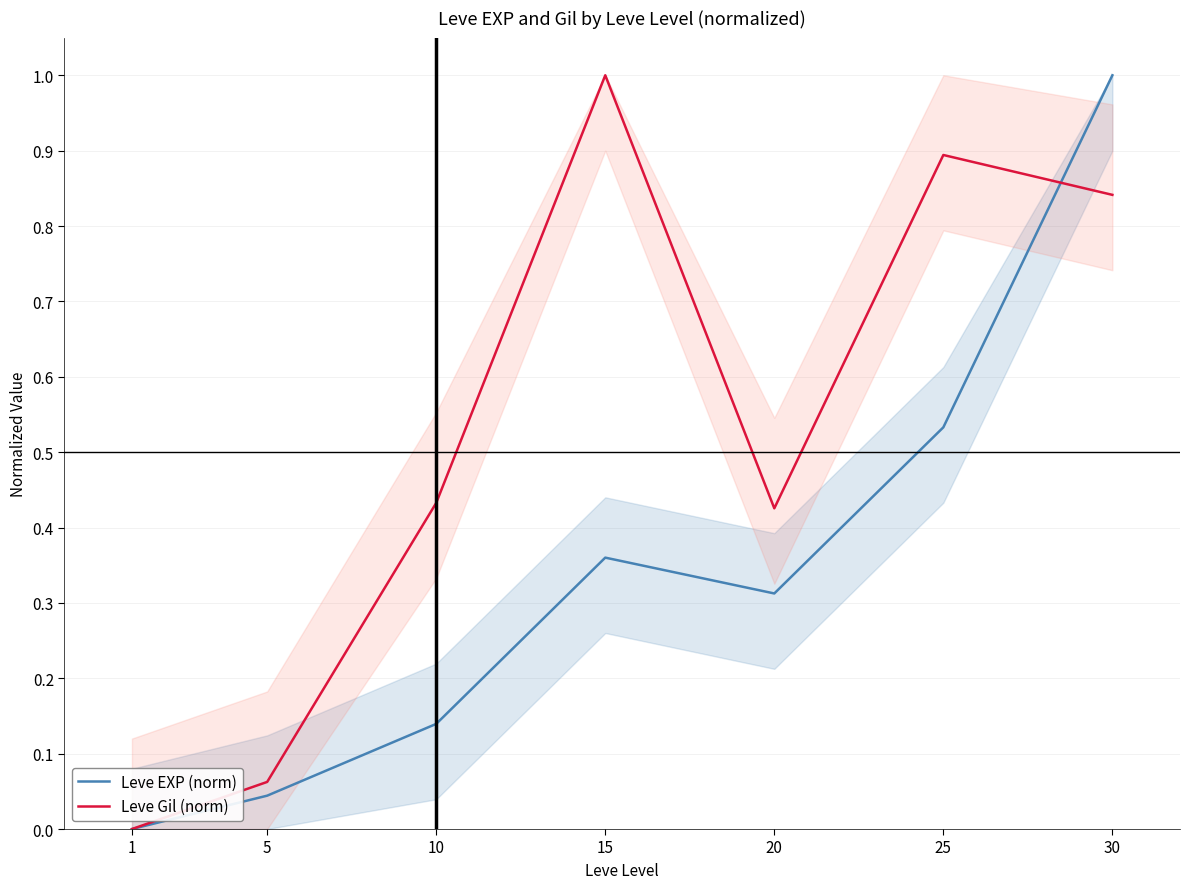

Between 5 and 30, which series saw the biggest shift?

Leve EXP (norm)